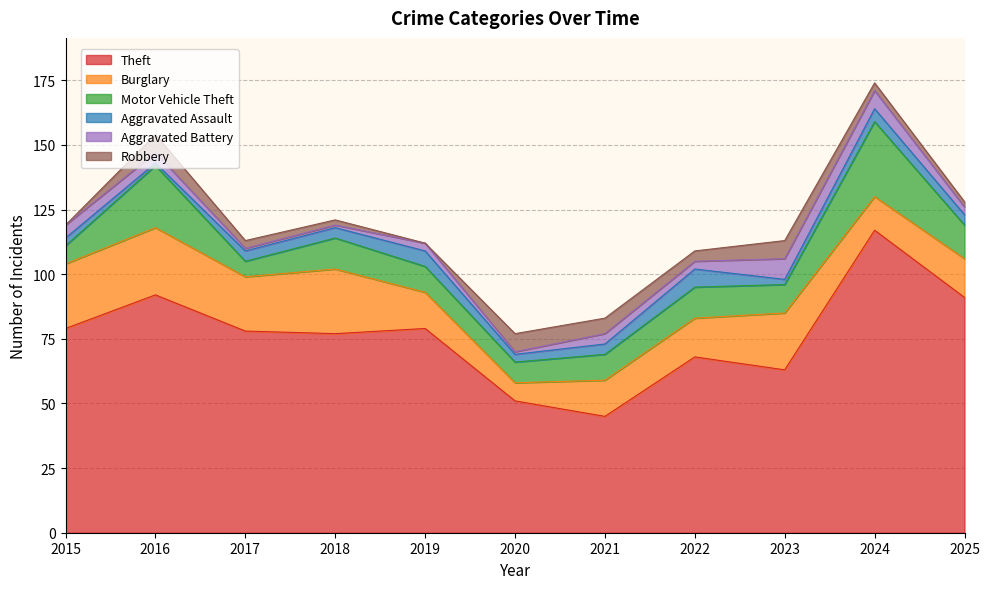

True or false: Motor Vehicle Theft has a value of 10 at 2021.

True